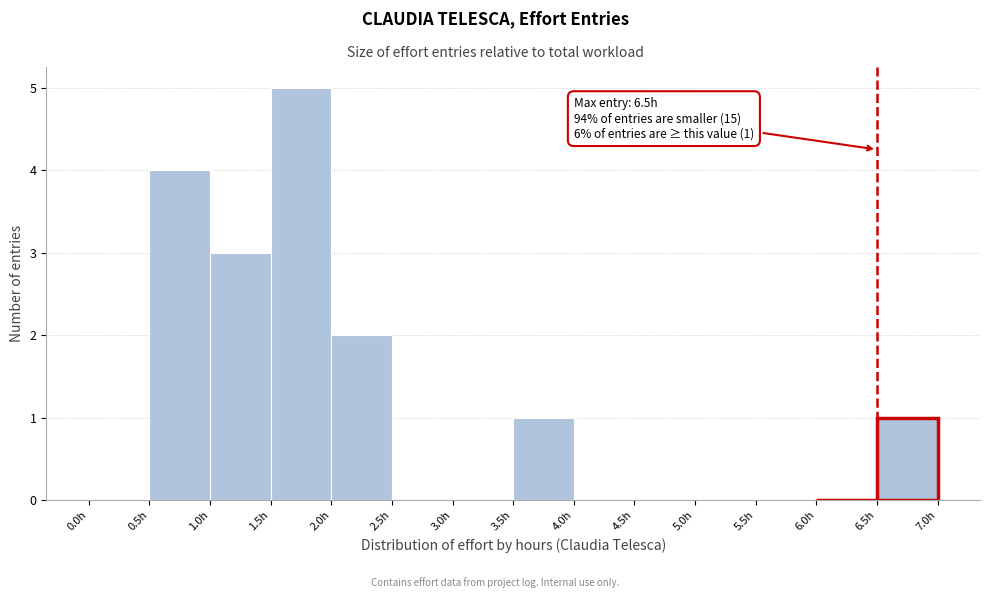

Which range on the x-axis has the tallest bar?

1.5 to 2.0